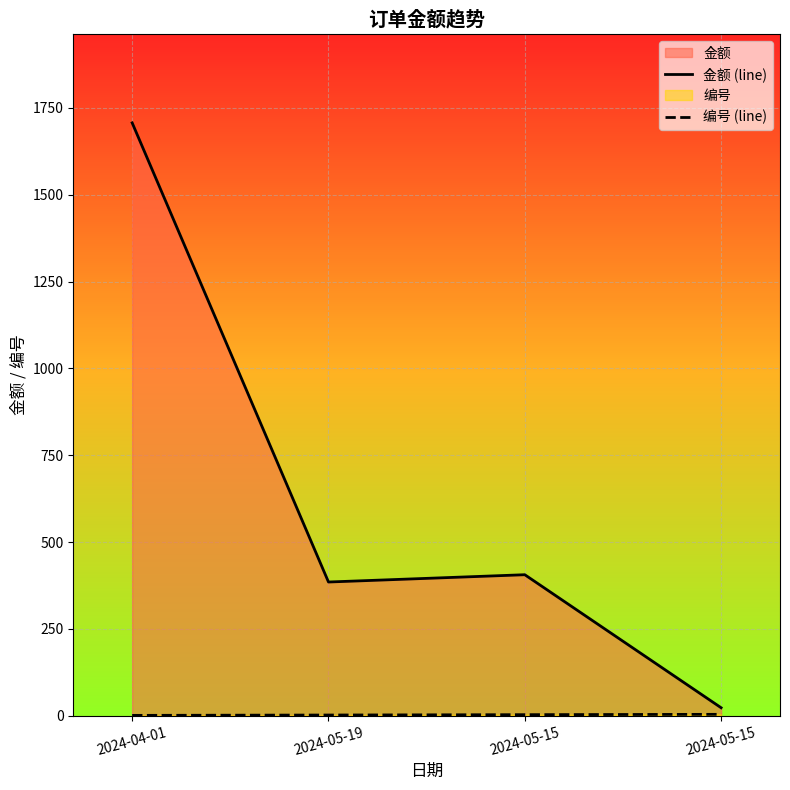

What is the difference between the 金额 (line) values at 2024-05-15 and 2024-05-15?

383